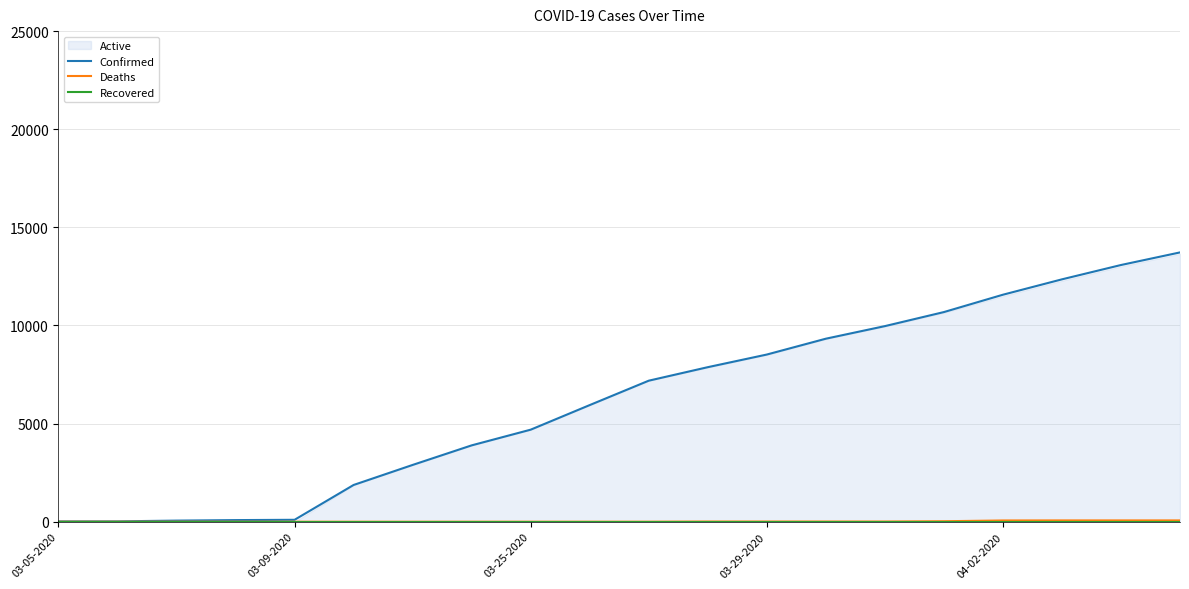

Which category has the highest value in the Recovered series?

03-05-2020